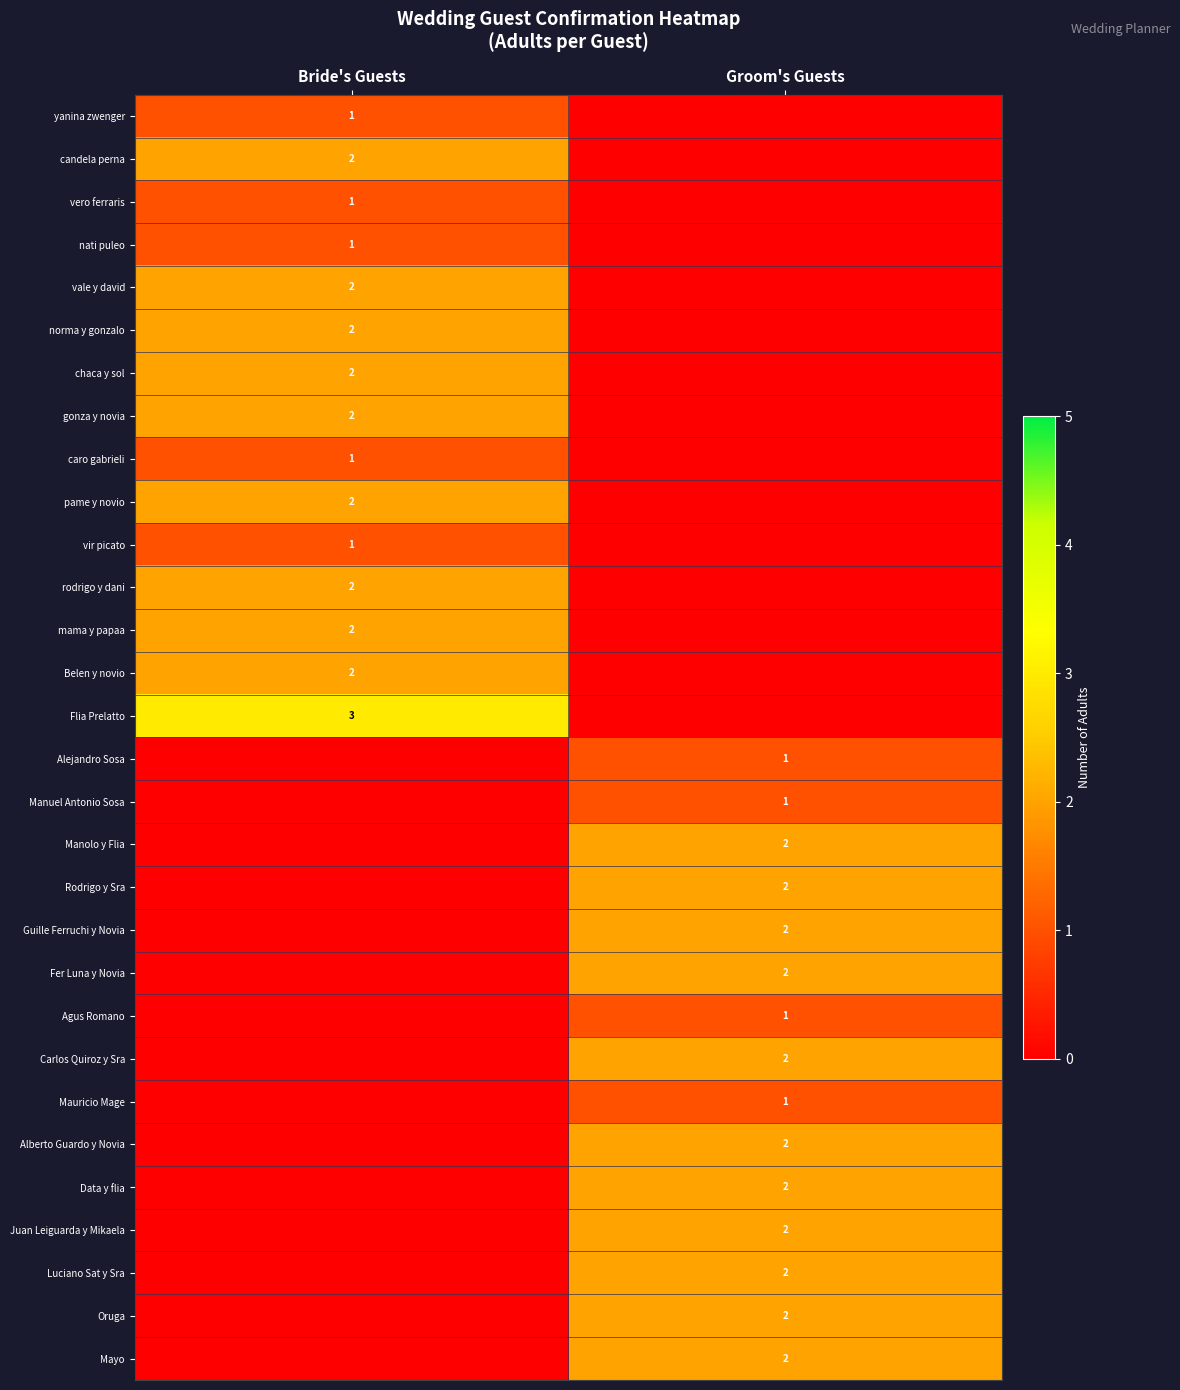

Is it true that rodrigo y dani equals 1 at Bride's Guests?

False